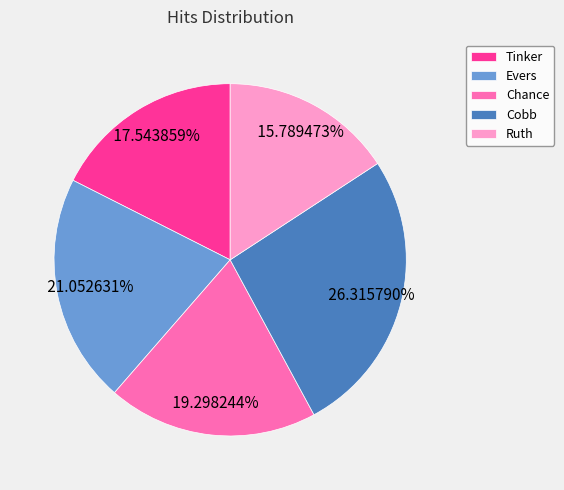

Which has a higher value, Tinker or Evers?

Evers